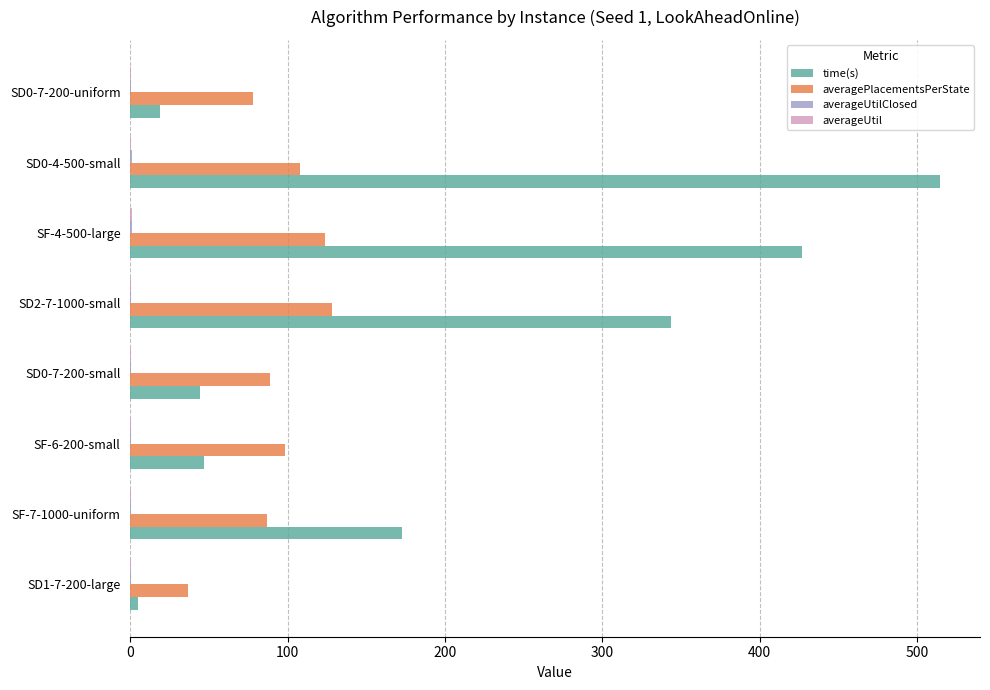

At which category does the chart reach its peak across all series?

SD0-4-500-small